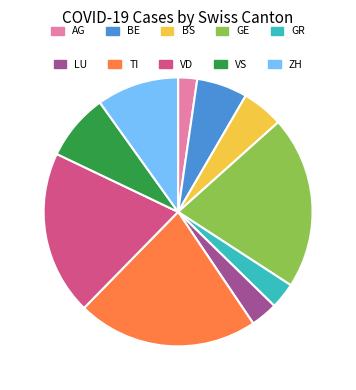

Does any single category account for the majority?

No